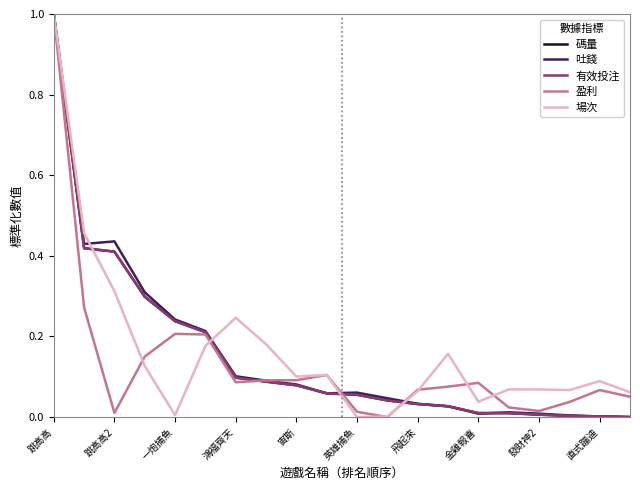

What is the maximum value shown in the chart?

1.0